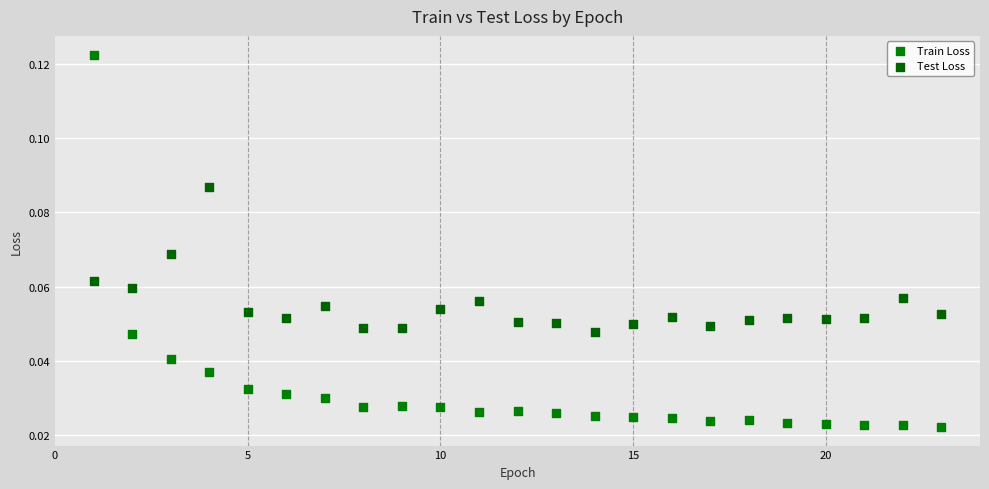

Which series contains the highest Y value?

Train Loss